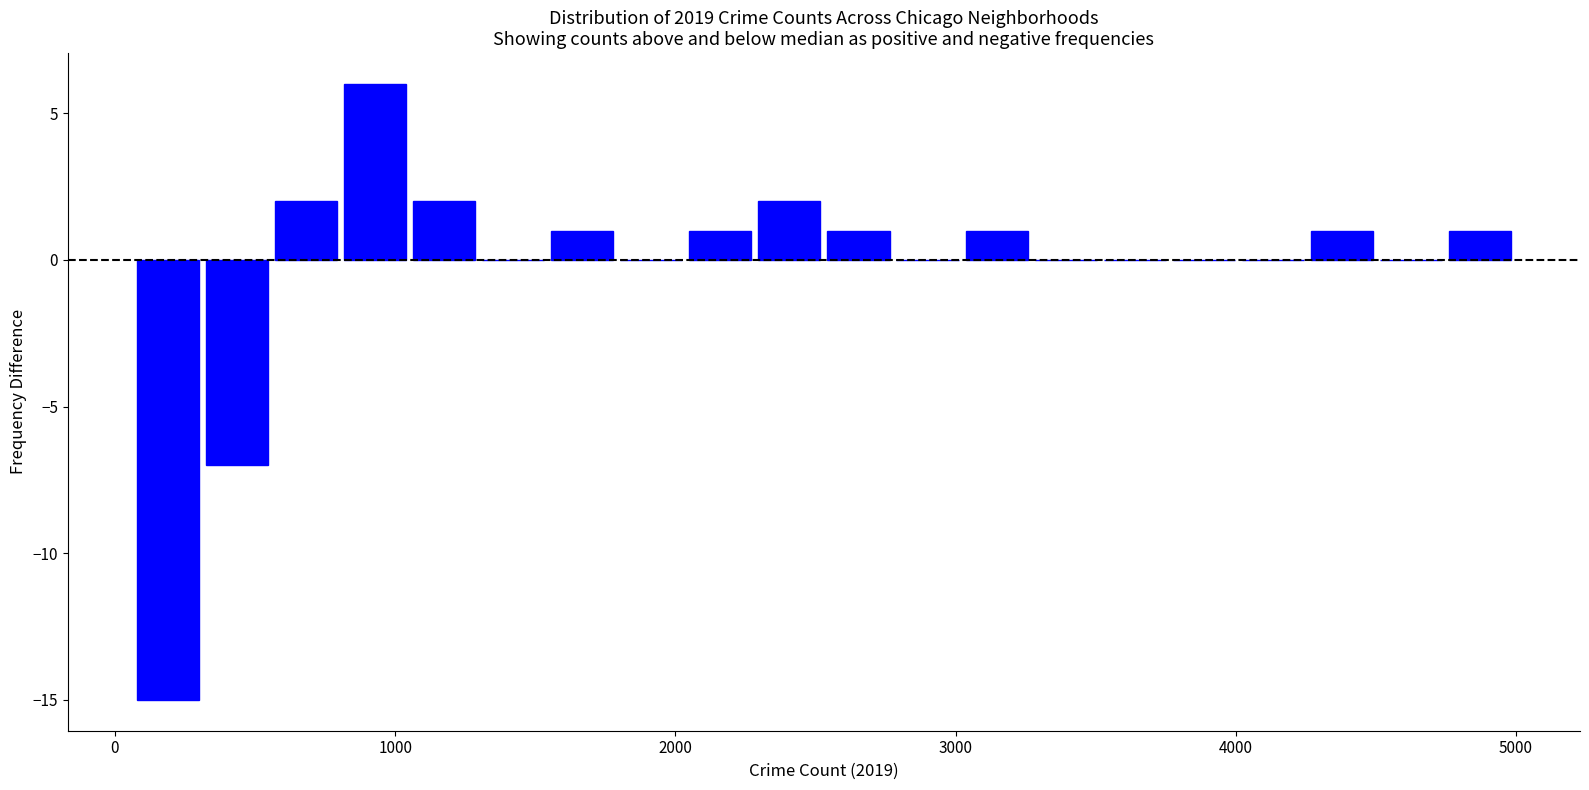

Around what value on the x-axis is the tallest bar? Give the approximate position of its centre, as read against the axis.

900